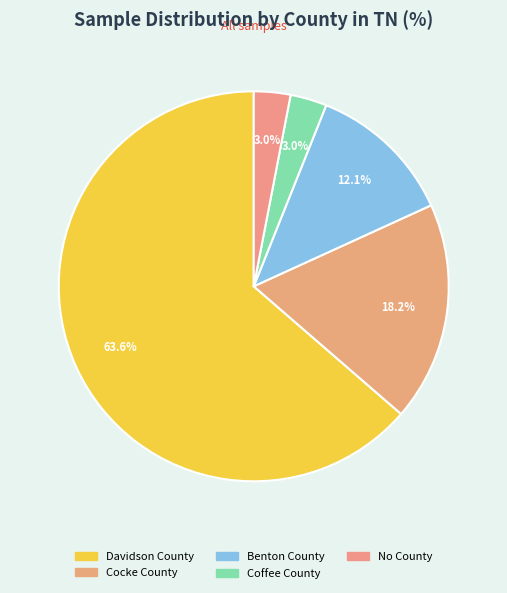

Which category has the biggest portion of the pie?

Davidson County